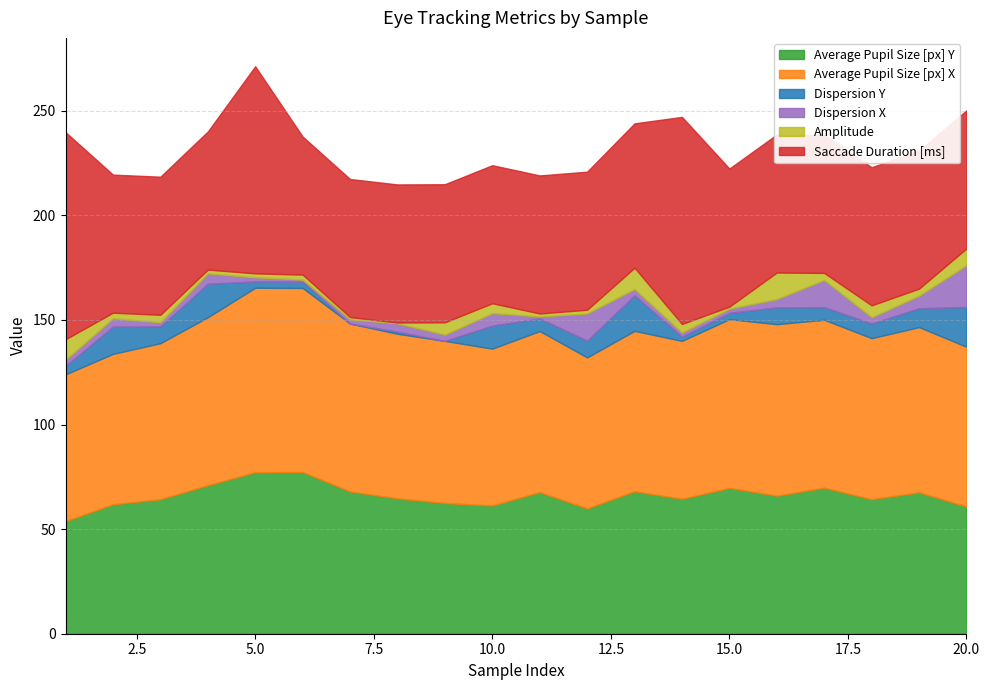

Which has a higher value, 13 or 15?

15